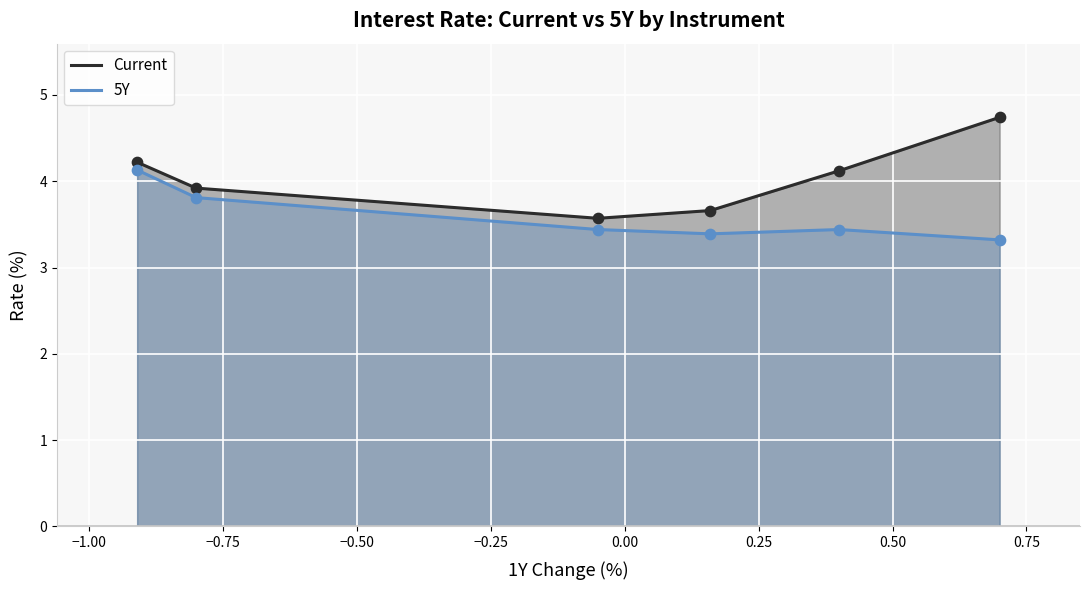

Which series has the largest Y range (max minus min)?

Current